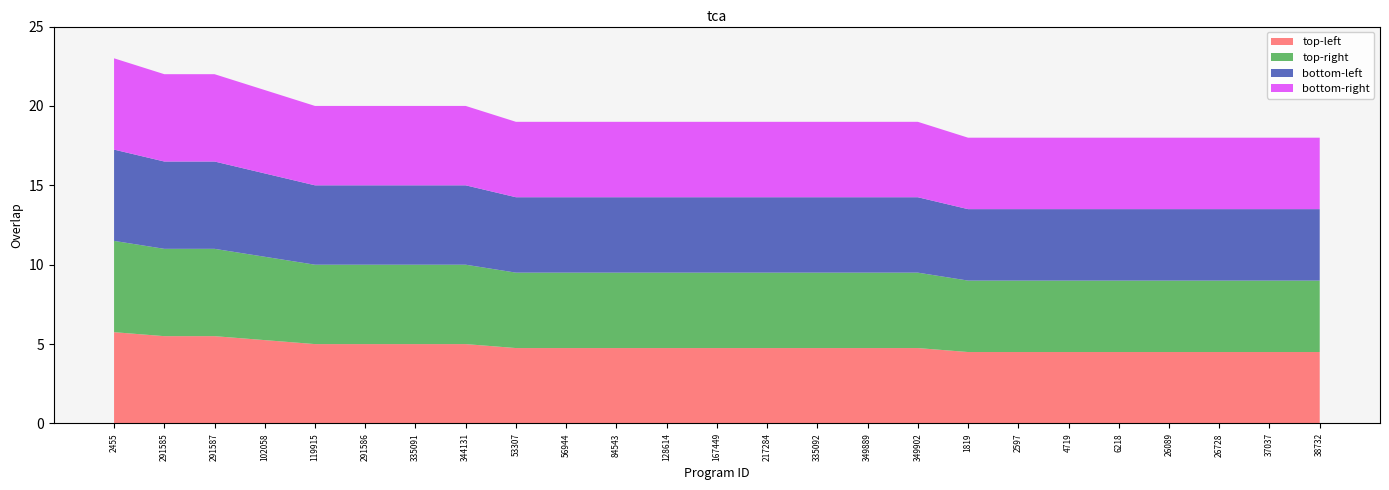

Reading right to left, extract all data points from this chart.

18	18	18	18	18	18	18	18	19	19	19	19	19	19	19	19	19	20	20	20	20	21	22	22	23